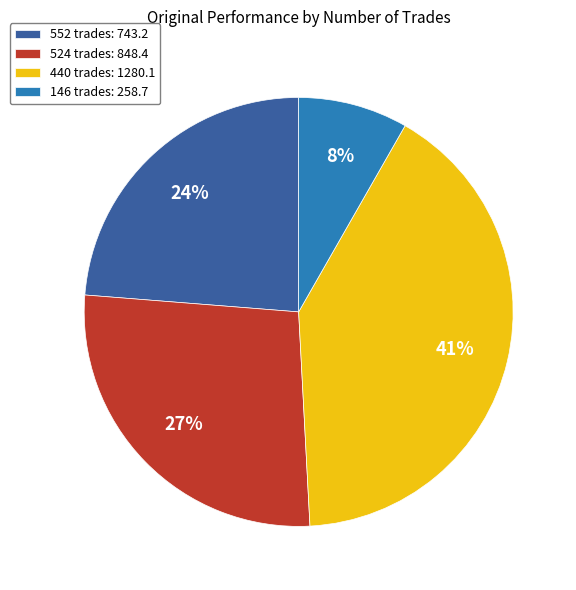

To the nearest percent, what percentage of the pie is 440 trades?

41%